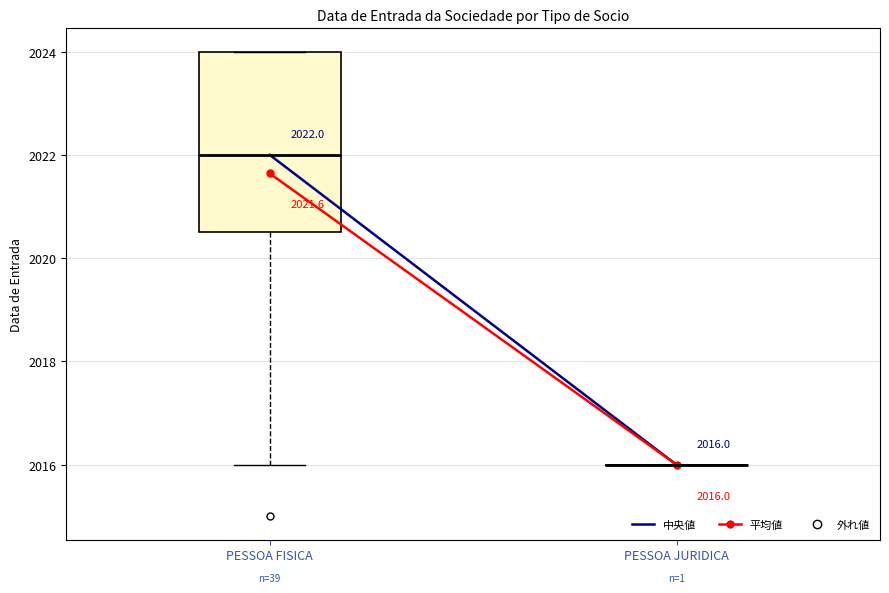

Comparing the boxes themselves (not the whiskers), which one is the tallest?

PESSOA FISICA